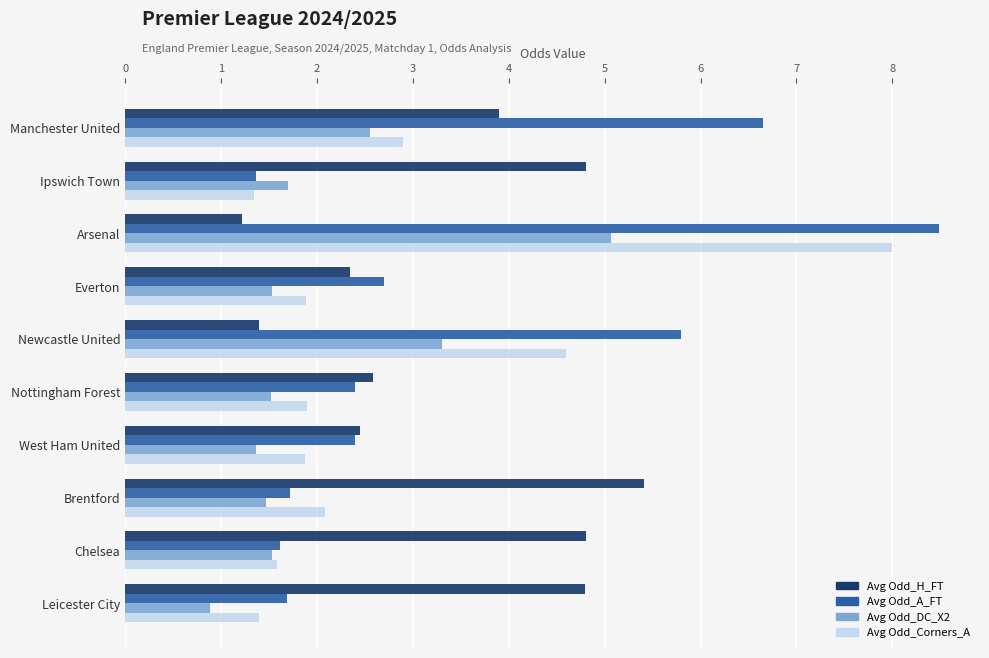

True or false: Avg Odd_H_FT has a value of 7.1 at Brentford.

False